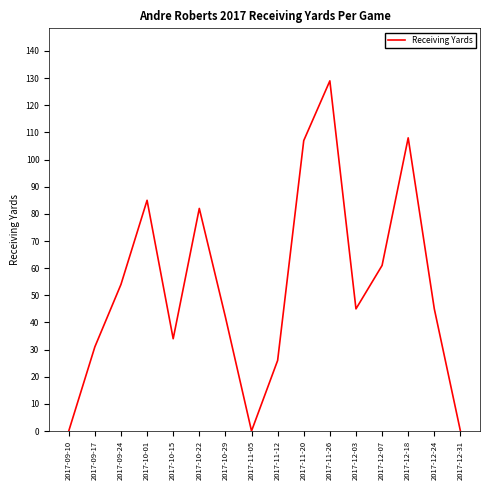

What is the sum of the values at 2017-12-18 and 2017-11-05?

108